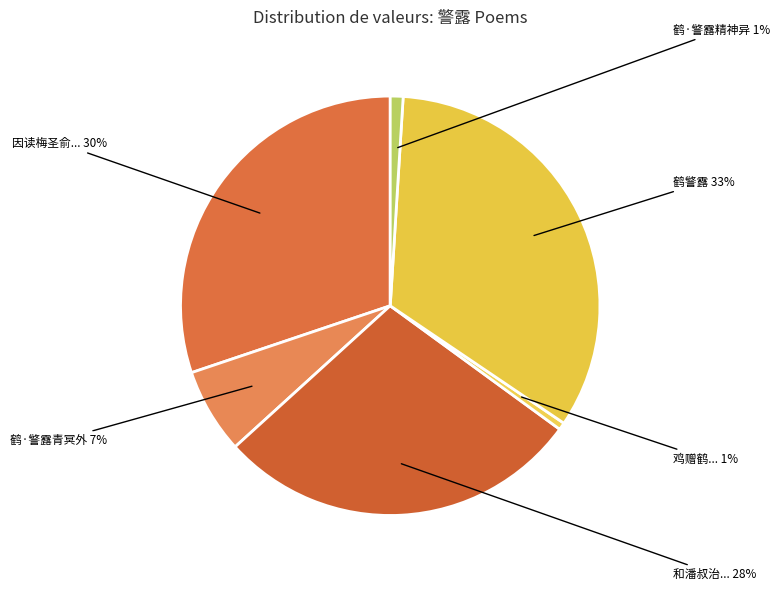

Count the number of slices in the pie.

6